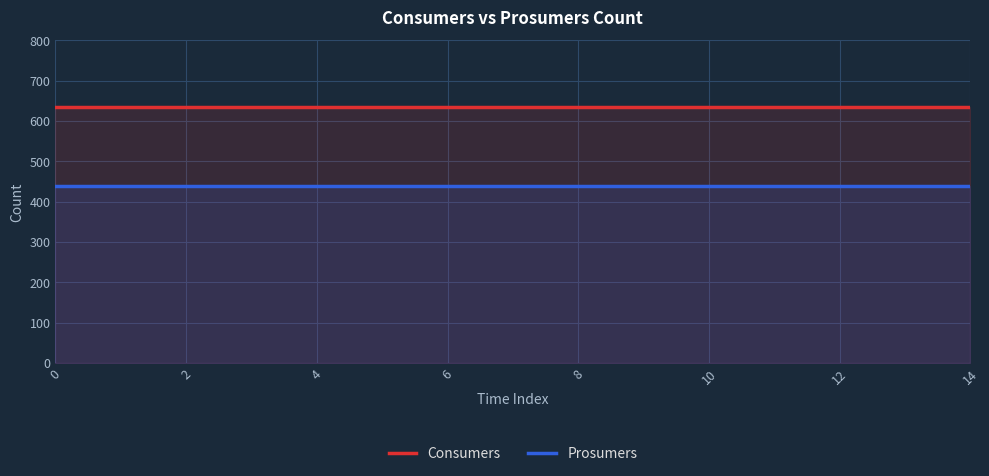

Which series has the largest total across all categories?

Consumers